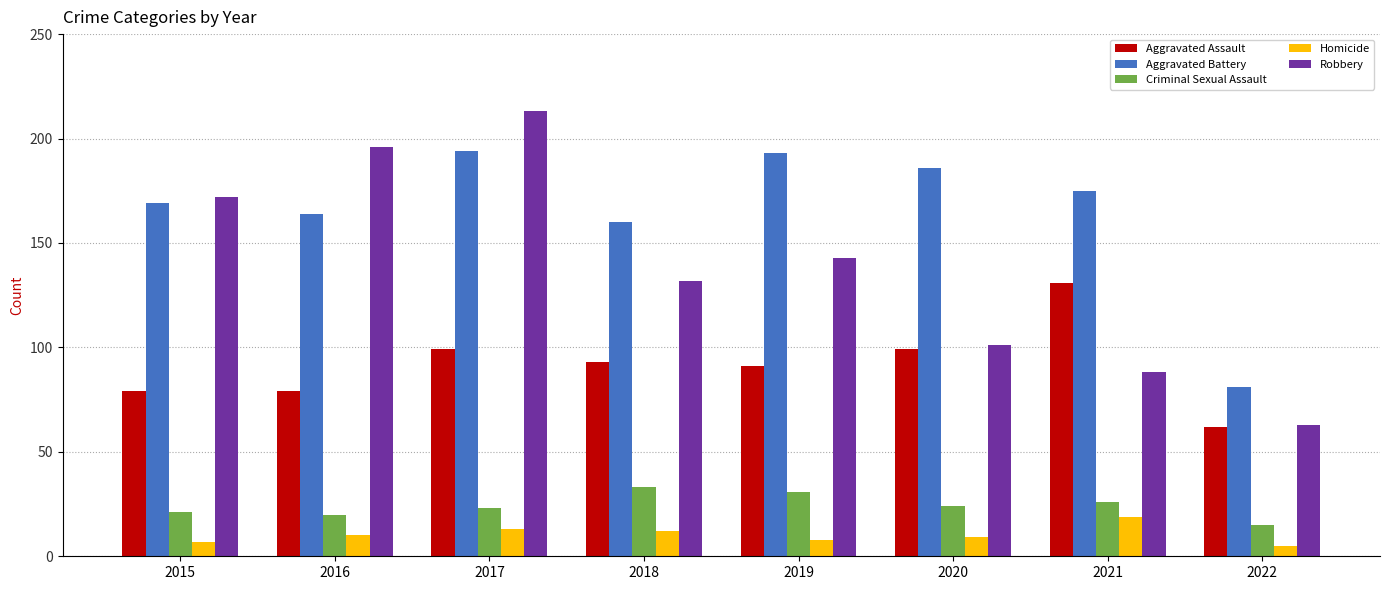

Reading left to right, transcribe all the data shown in this chart.

Aggravated Assault: 2015=79	2016=79	2017=99	2018=93	2019=91	2020=99	2021=131	2022=62
Aggravated Battery: 2015=169	2016=164	2017=194	2018=160	2019=193	2020=186	2021=175	2022=81
Criminal Sexual Assault: 2015=21	2016=20	2017=23	2018=33	2019=31	2020=24	2021=26	2022=15
Homicide: 2015=7	2016=10	2017=13	2018=12	2019=8	2020=9	2021=19	2022=5
Robbery: 2015=172	2016=196	2017=213	2018=132	2019=143	2020=101	2021=88	2022=63